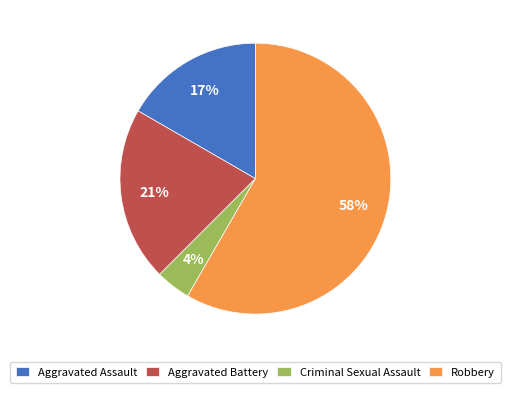

How many segments does this pie chart have?

4